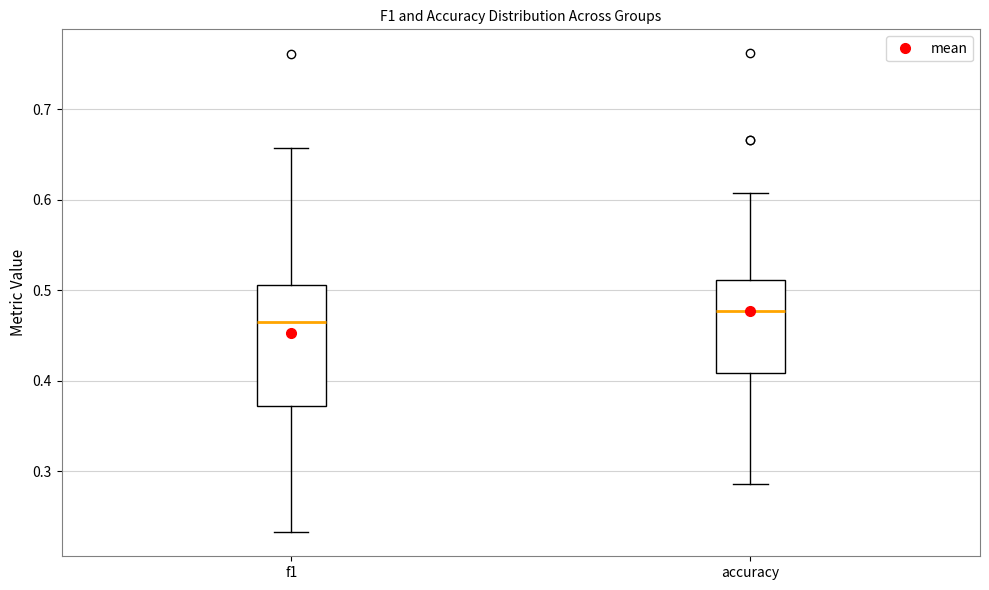

Reading left to right, read every box against the y-axis: the position of its median line, the range the box covers, and the ends of its whiskers. The values are not printed on the chart, so give them approximately, as read against the axis.

f1: median 0.47, box 0.37 to 0.51, whiskers 0.23 to 0.66
accuracy: median 0.48, box 0.41 to 0.51, whiskers 0.29 to 0.61